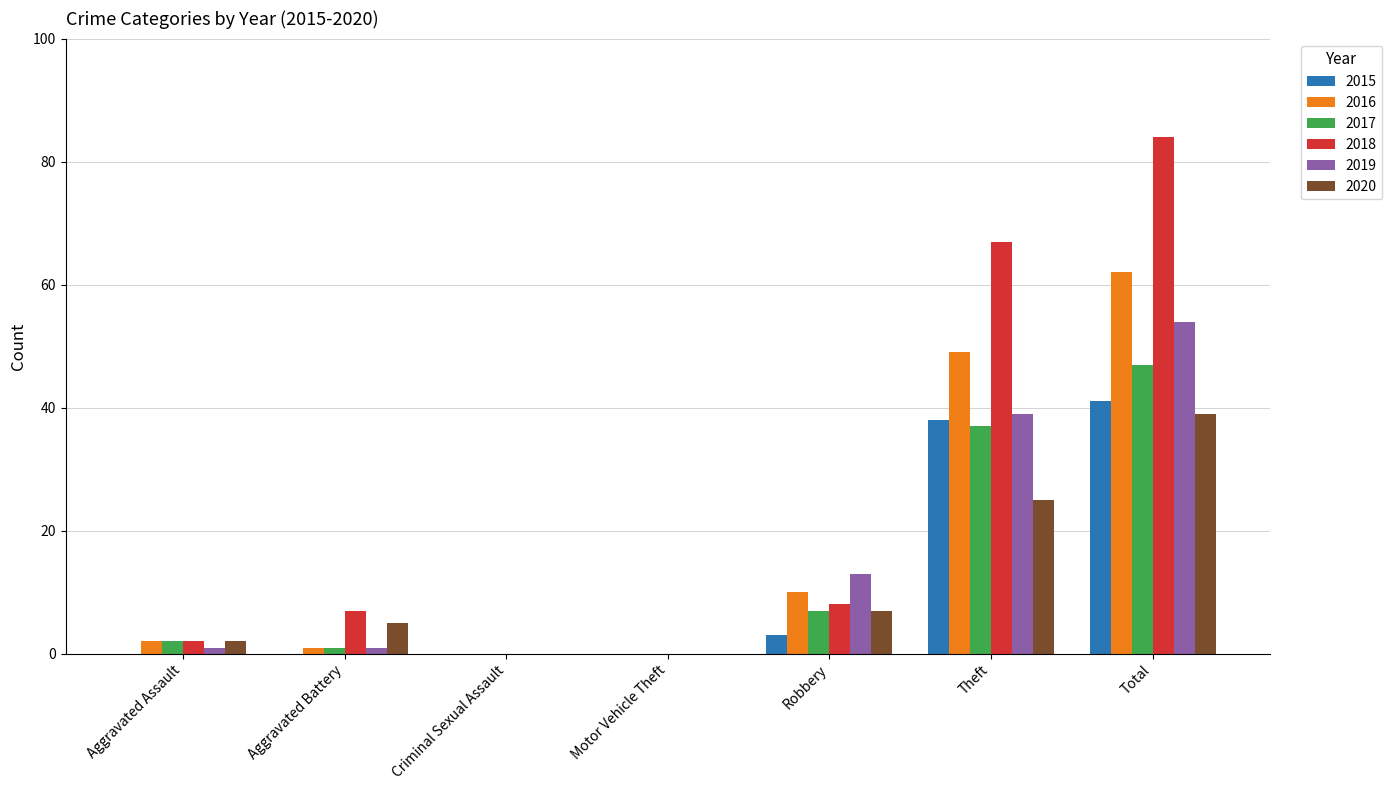

Which series has the widest spread of values?

2018